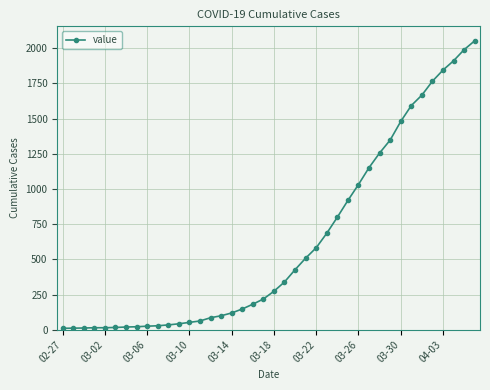

What is the maximum value shown in the chart?

2052